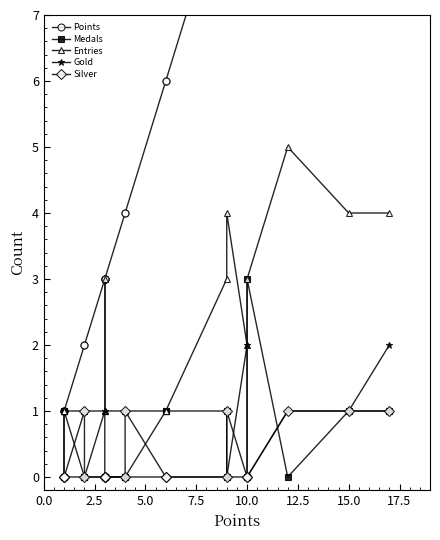

Is it true that Points equals 1 at 18?

False